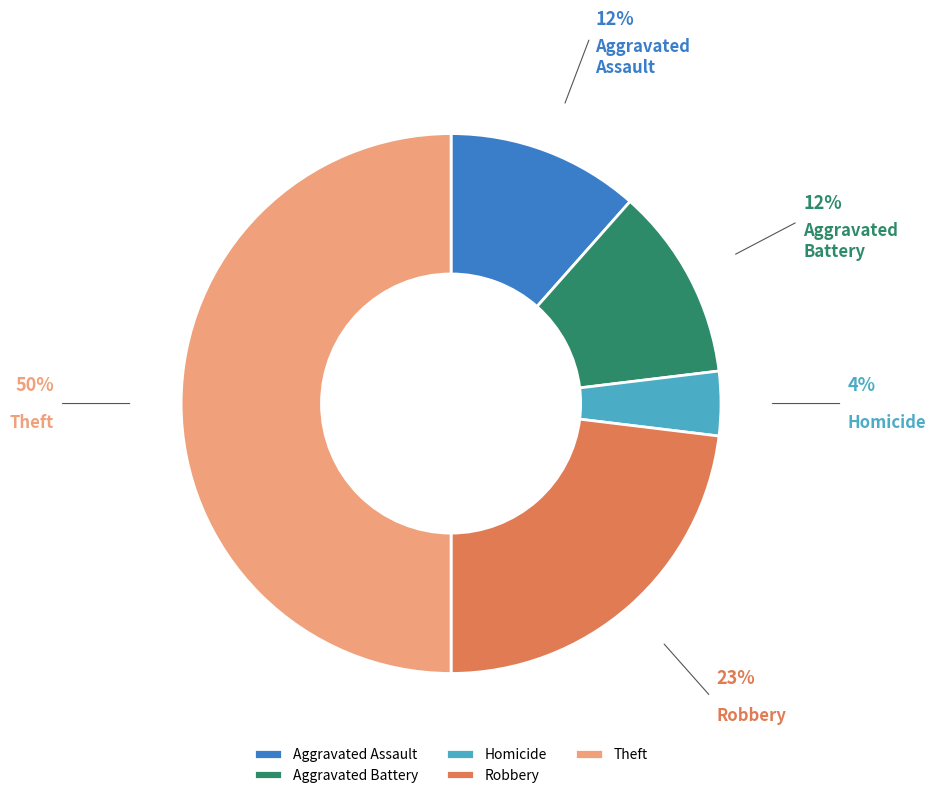

Which category has the smallest portion of the pie?

Homicide